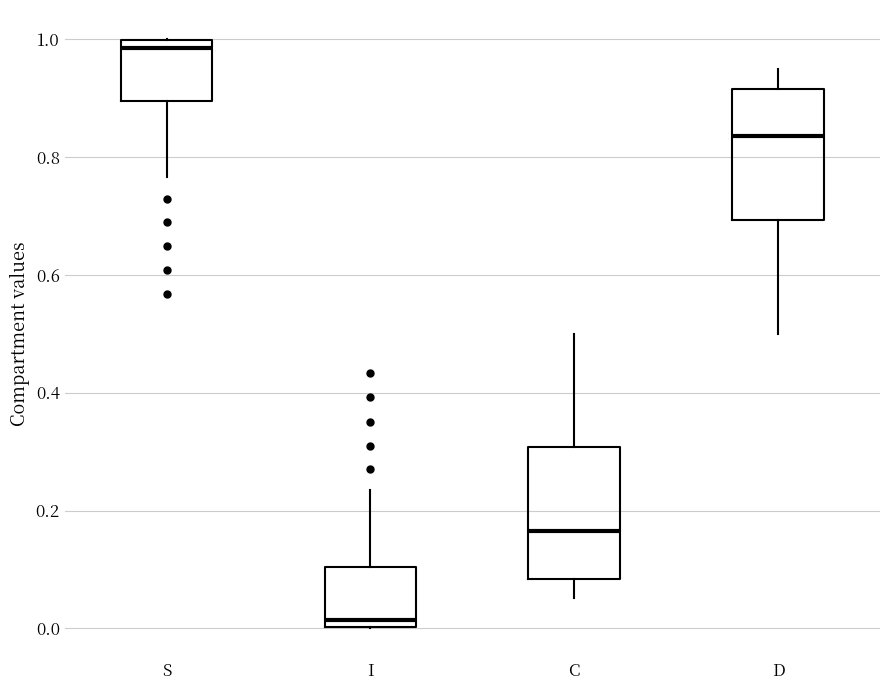

Where does the upper whisker of the box for D end on the y-axis? The values are not printed on the chart, so give them approximately, as read against the axis.

0.94